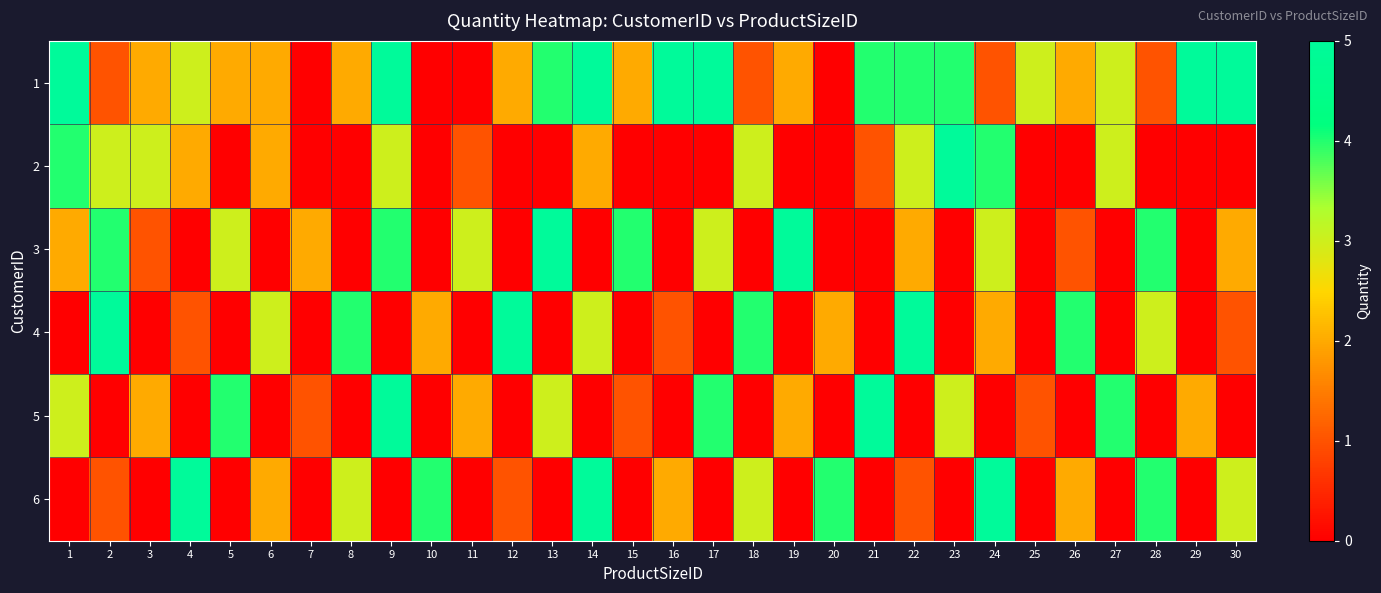

Which series has the largest total across all categories?

1